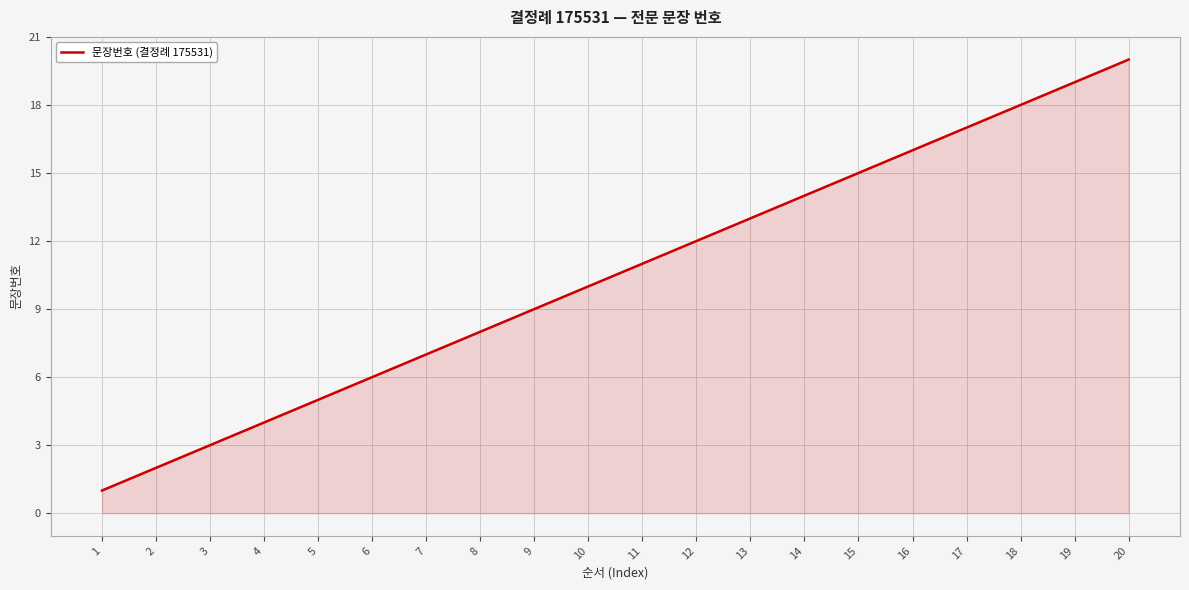

Is it true that the value at 3 is 3?

True